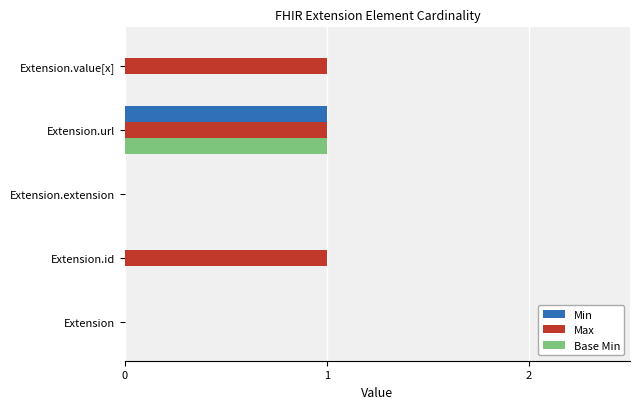

What is the average value of the Max series?

1